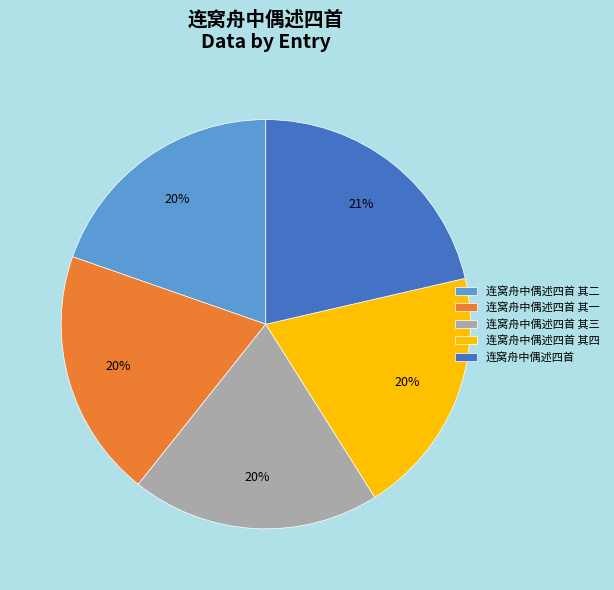

What is the largest slice in the pie chart?

连窝舟中偶述四首